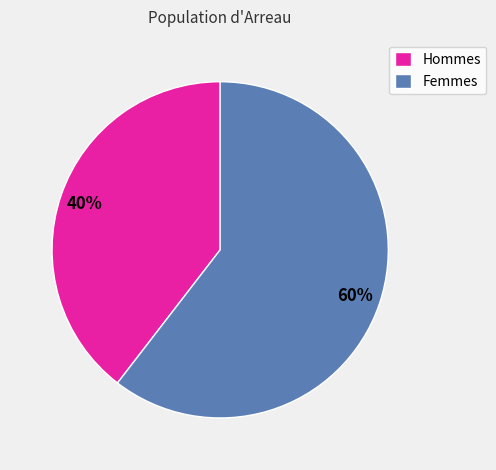

Is there a majority slice in this chart?

Yes